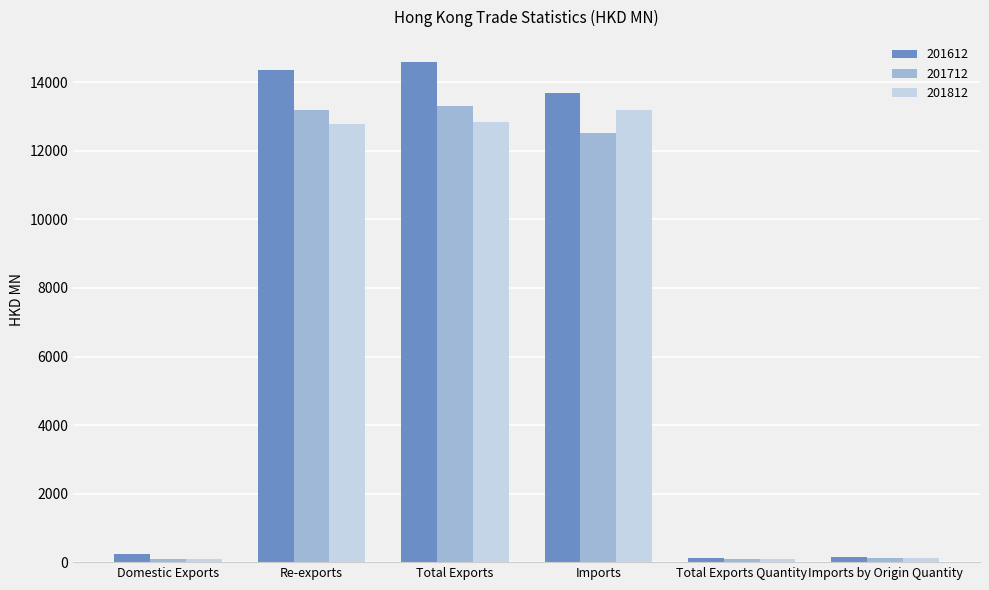

Is the value of 201612 at Imports by Origin Quantity greater than the value of 201712 at Total Exports?

No